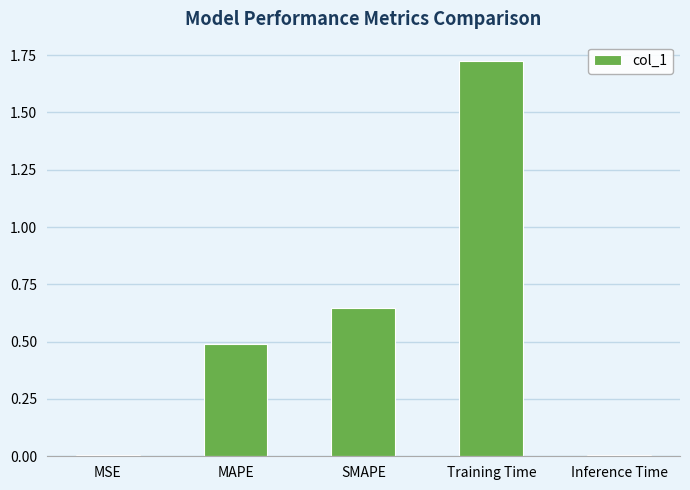

What is the sum of the values at MAPE and Training Time?

2.2